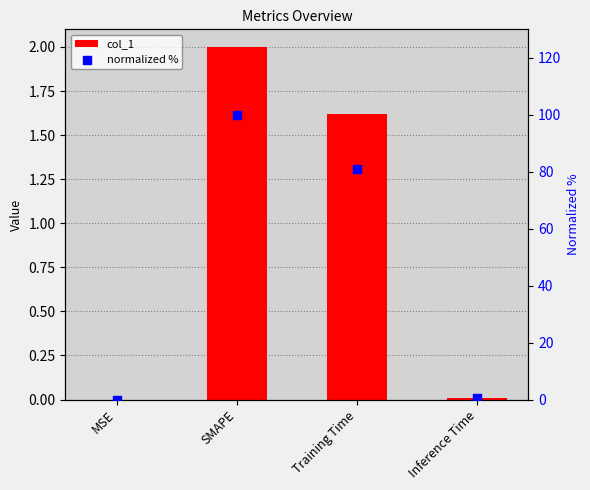

At which category is the sum across all series the highest?

SMAPE